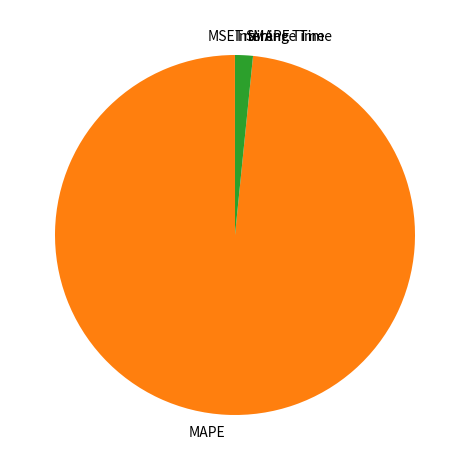

Which slice is the largest?

MAPE